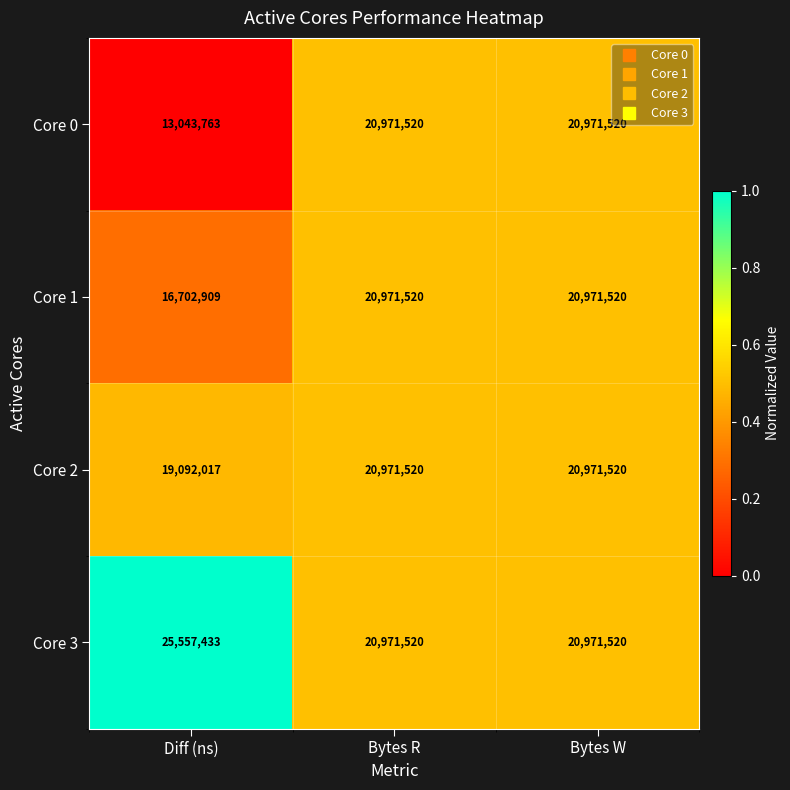

List the series in order of their overall mean, highest first.

Core 3, Core 2, Core 1, Core 0